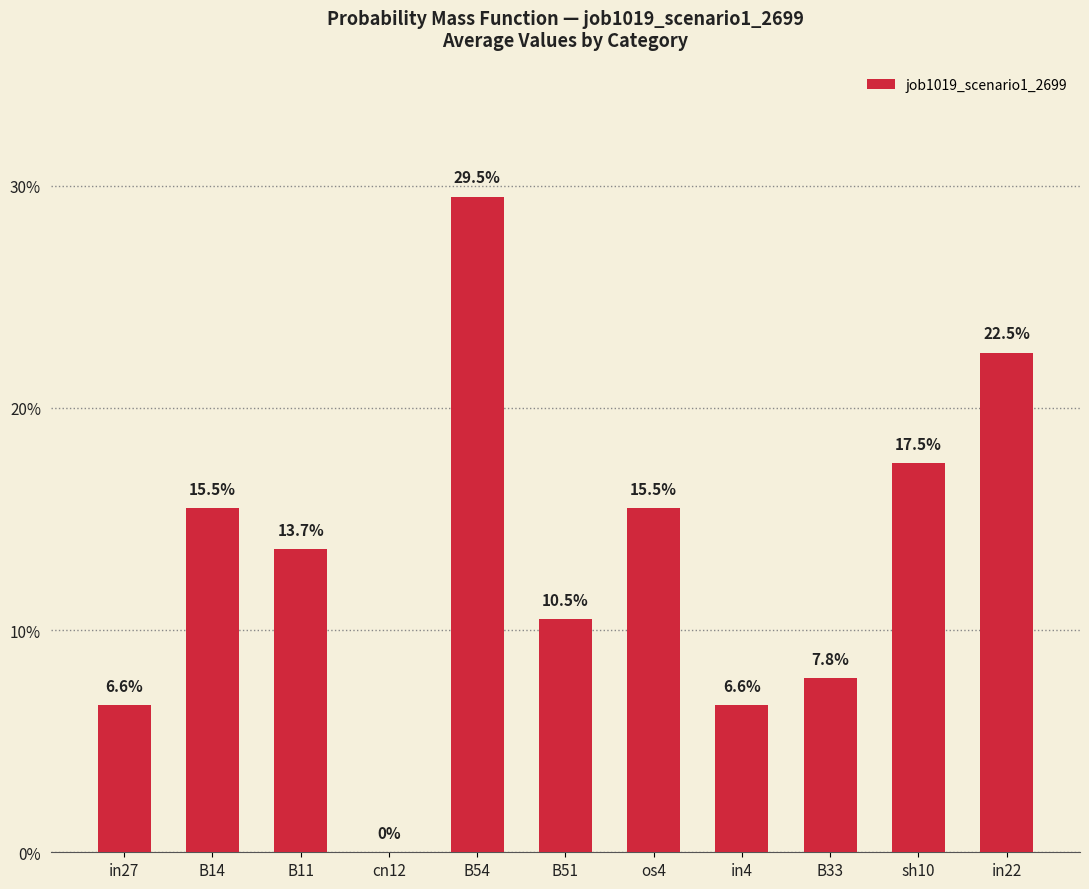

Reading left to right, transcribe all the data shown in this chart.

0.1	0.2	0.1	0.0	0.3	0.1	0.2	0.1	0.1	0.2	0.2